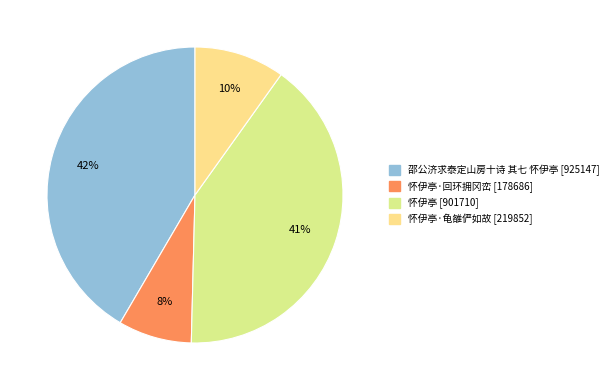

How many segments does this pie chart have?

4